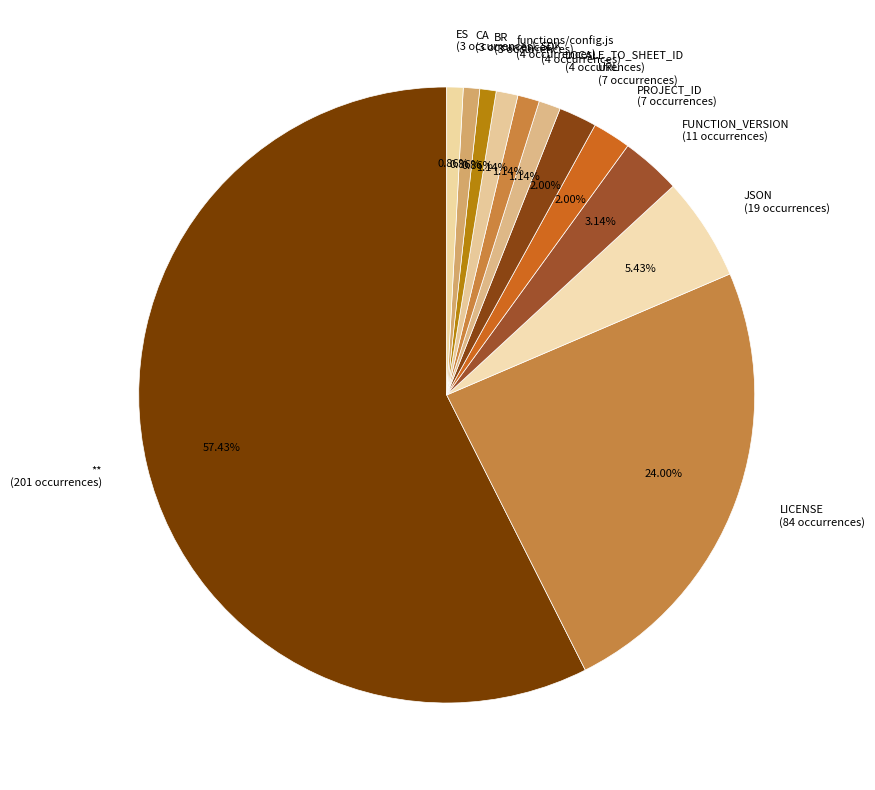

How many slices are in this pie chart?

12